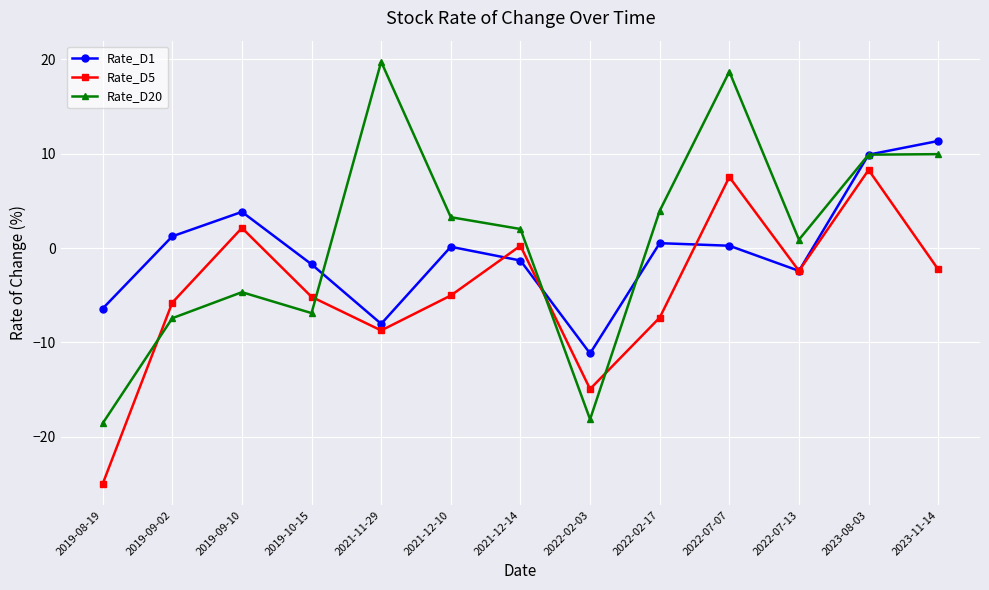

Rank the series by their maximum value, from lowest to highest.

Rate_D5, Rate_D1, Rate_D20